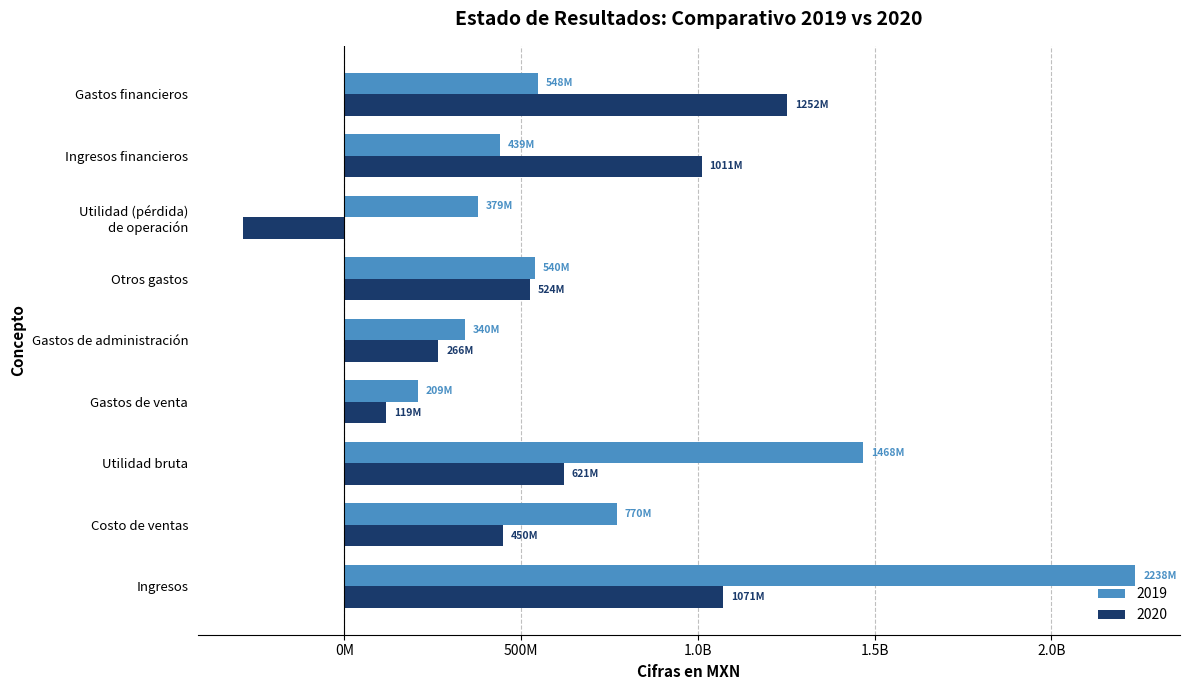

What are all the series names shown in the legend?

2019, 2020